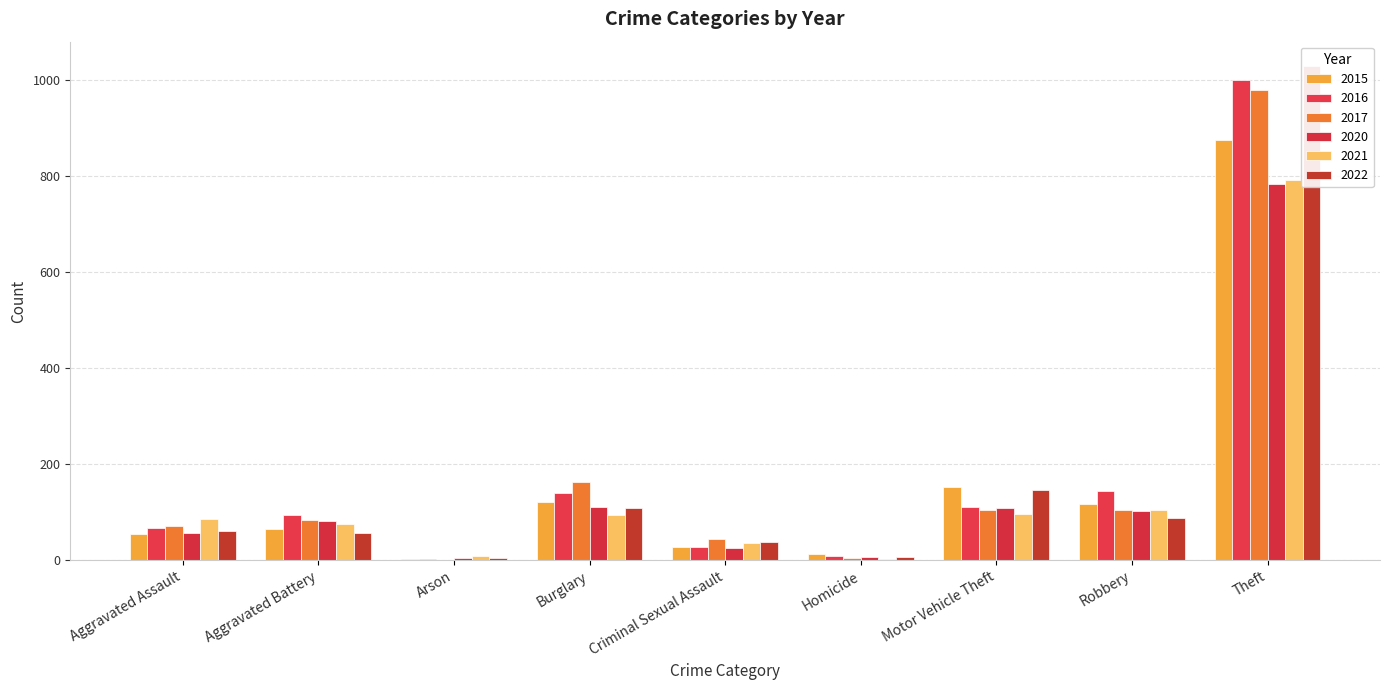

What is the maximum value shown in the chart?

1028